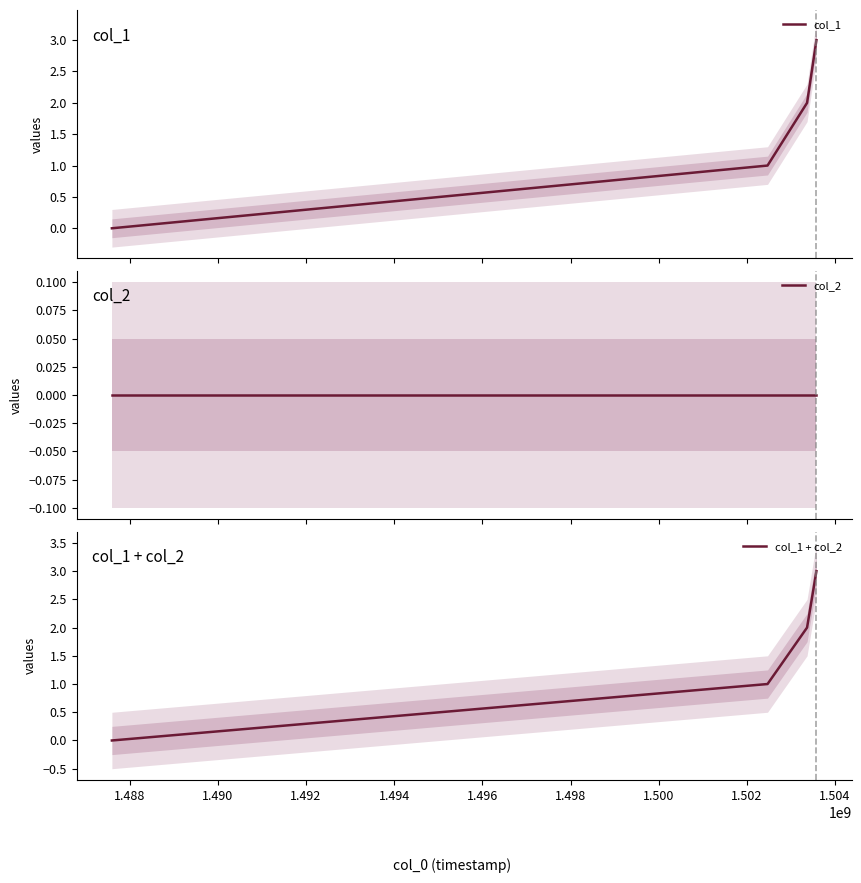

True or false: col_1 and col_2 intersect in this chart.

False